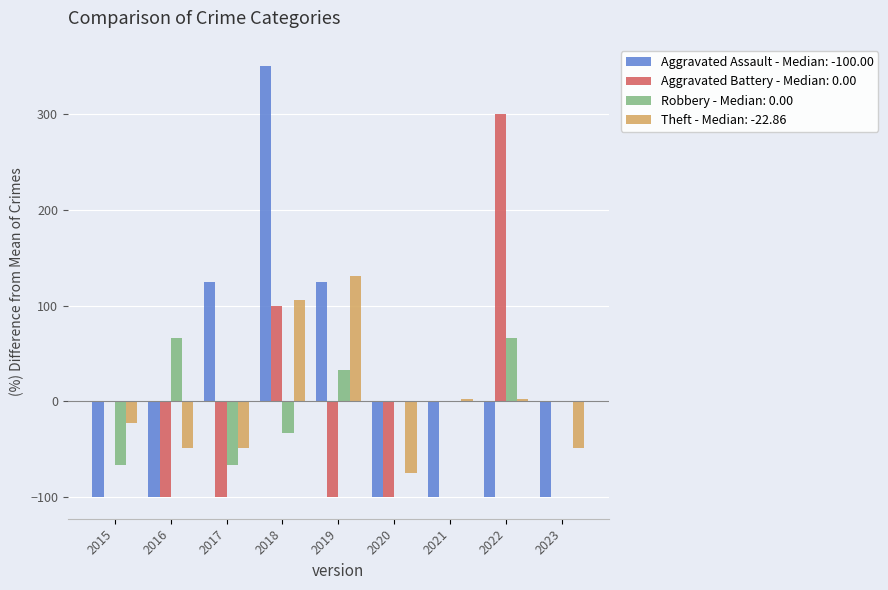

Which series changed the most between 2018 and 2020?

Aggravated Assault - Median: -100.00